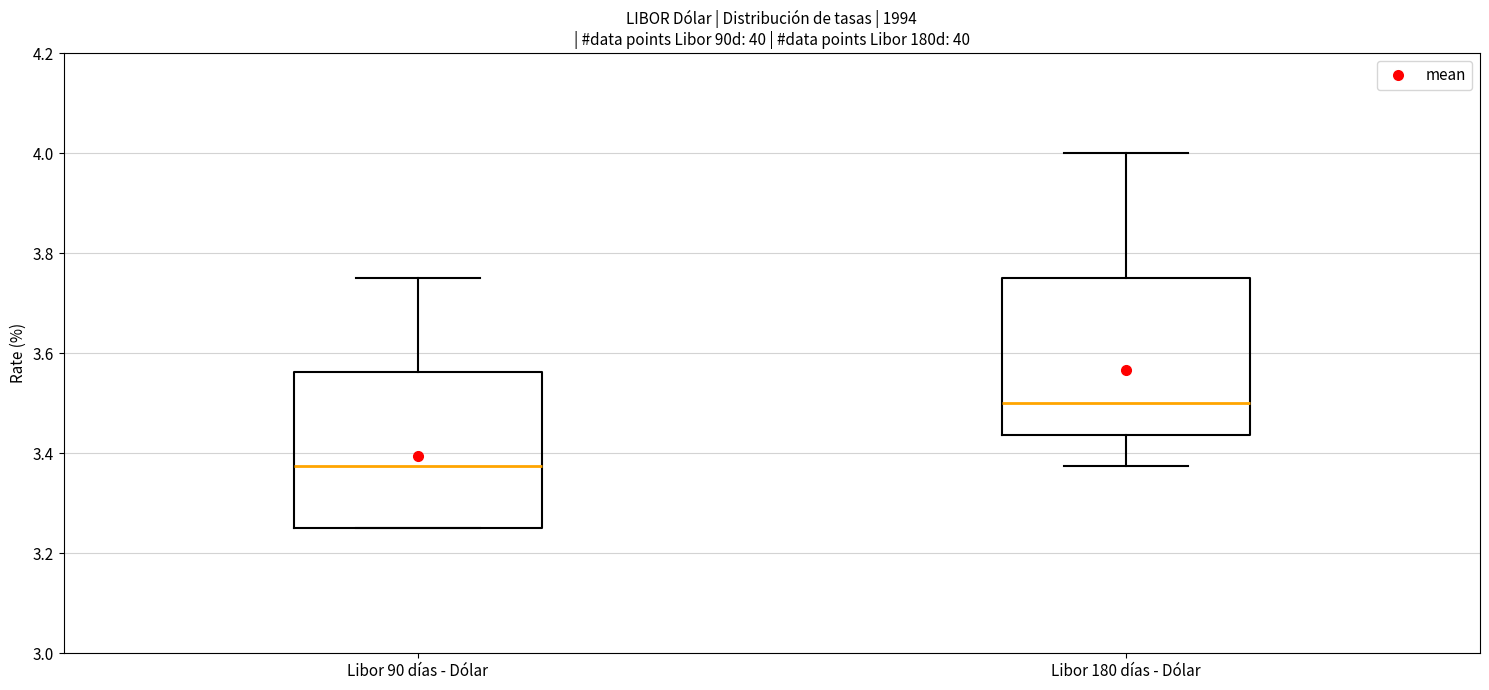

Which box has the lowest median line?

Libor 90 días - Dólar